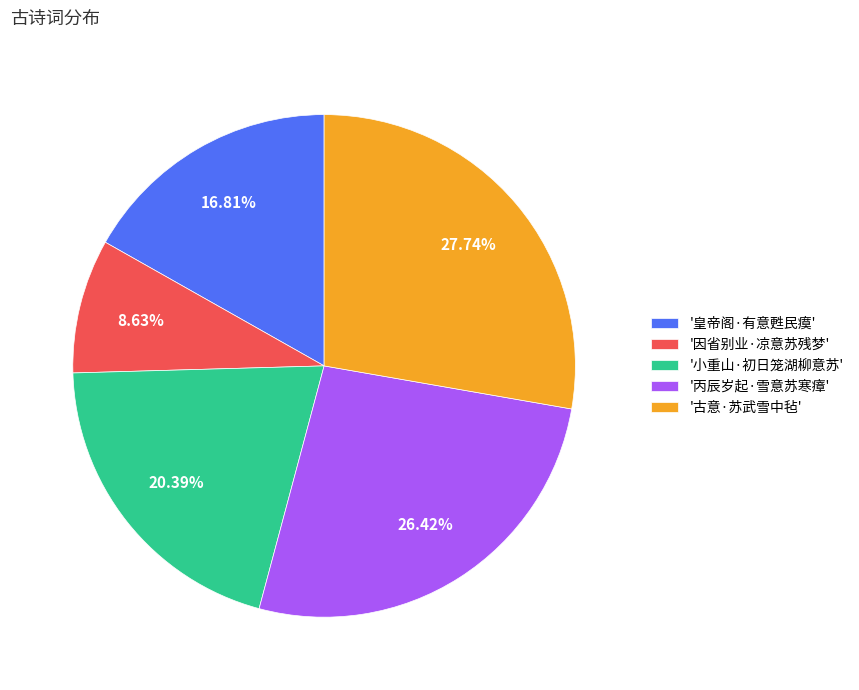

What is the ratio of the value at '丙辰岁起·雪意苏寒瘴' to the value at '皇帝阁·有意甦民瘼'?

1.6